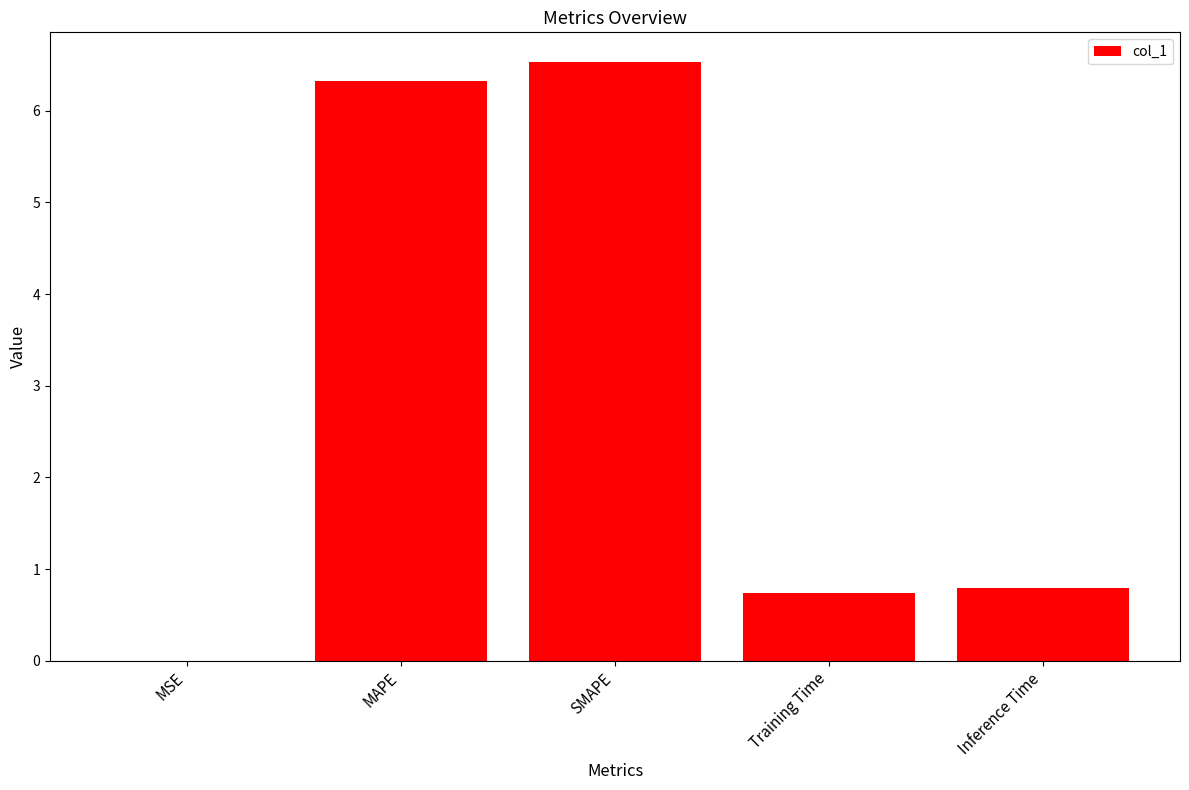

What is the maximum value shown in the chart?

6.5